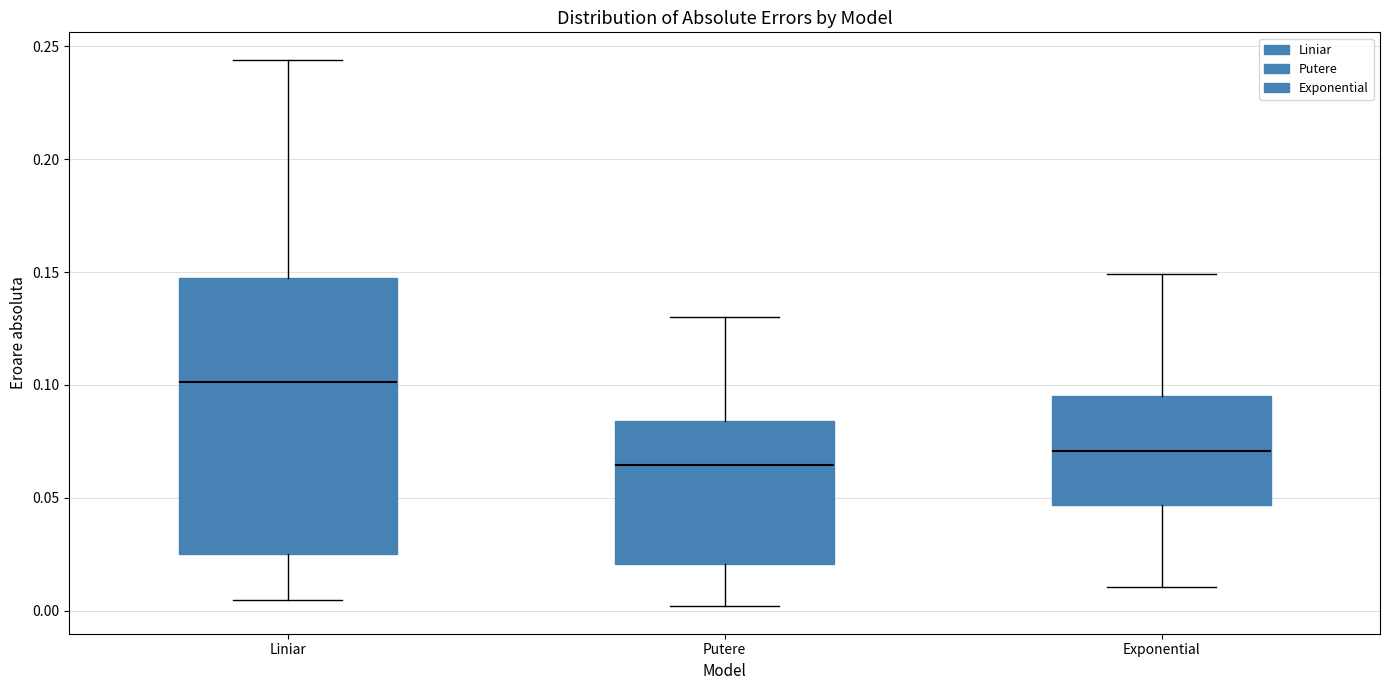

Reading left to right, transcribe this box plot: for each box, give where its median line is, the range the box spans, and where its two whiskers end, as read against the y-axis. The values are not printed on the chart, so give them approximately, as read against the axis.

Liniar: median 0.100, box 0.025 to 0.145, whiskers 0.005 to 0.245
Putere: median 0.065, box 0.020 to 0.085, whiskers 0.000 to 0.130
Exponential: median 0.070, box 0.045 to 0.095, whiskers 0.010 to 0.150